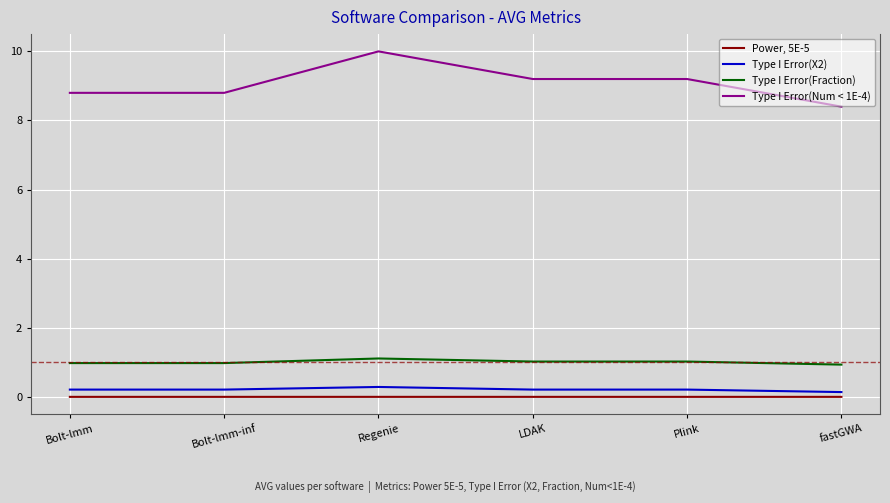

True or false: Type I Error(Fraction) and Type I Error(Num < 1E-4) cross at least once.

False